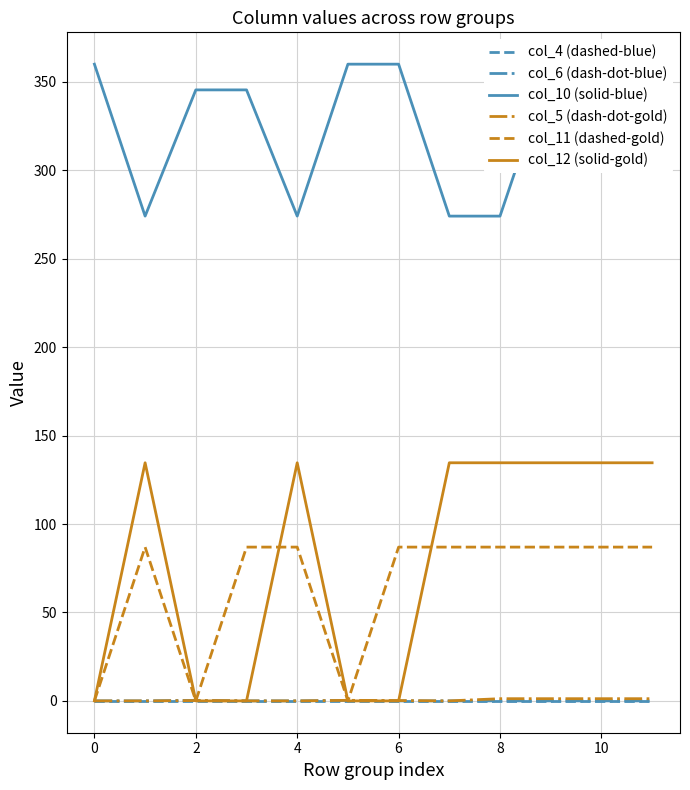

Which series has the widest spread of values?

col_12 (solid-gold)